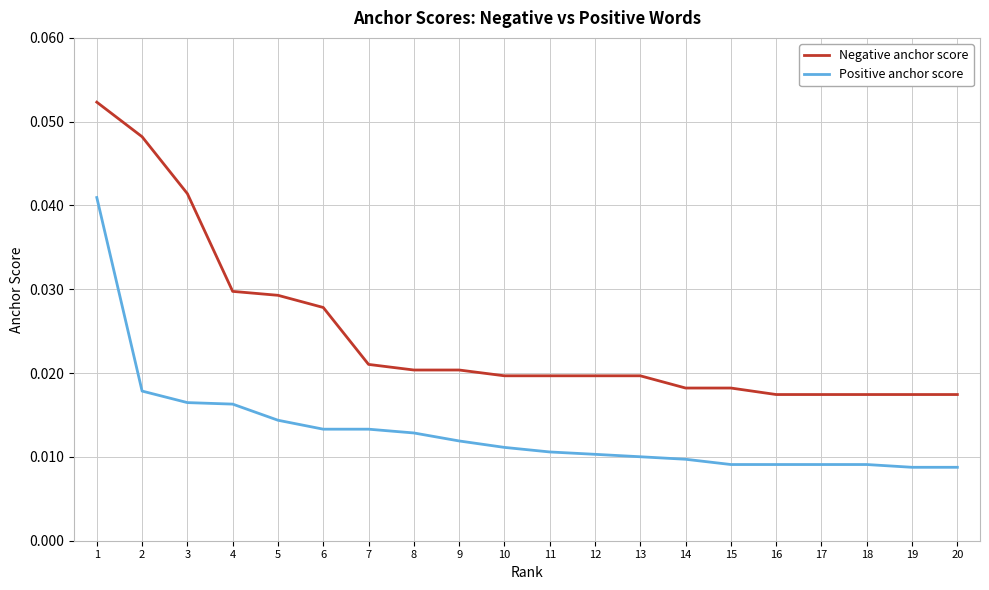

Rank the series by their maximum value, from lowest to highest.

Positive anchor score, Negative anchor score